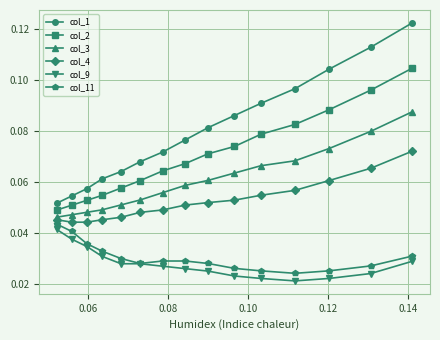

Which series has the largest range (max minus min)?

col_1